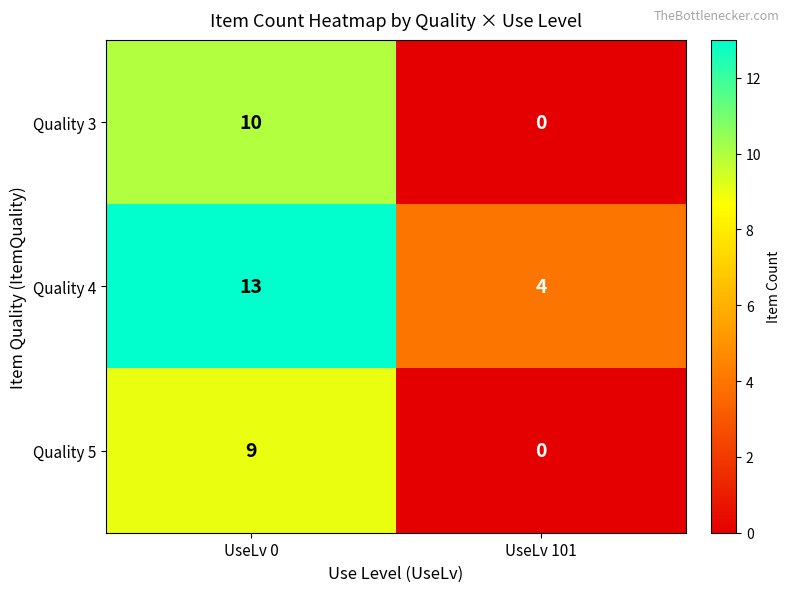

How many distinct data groups are displayed?

3